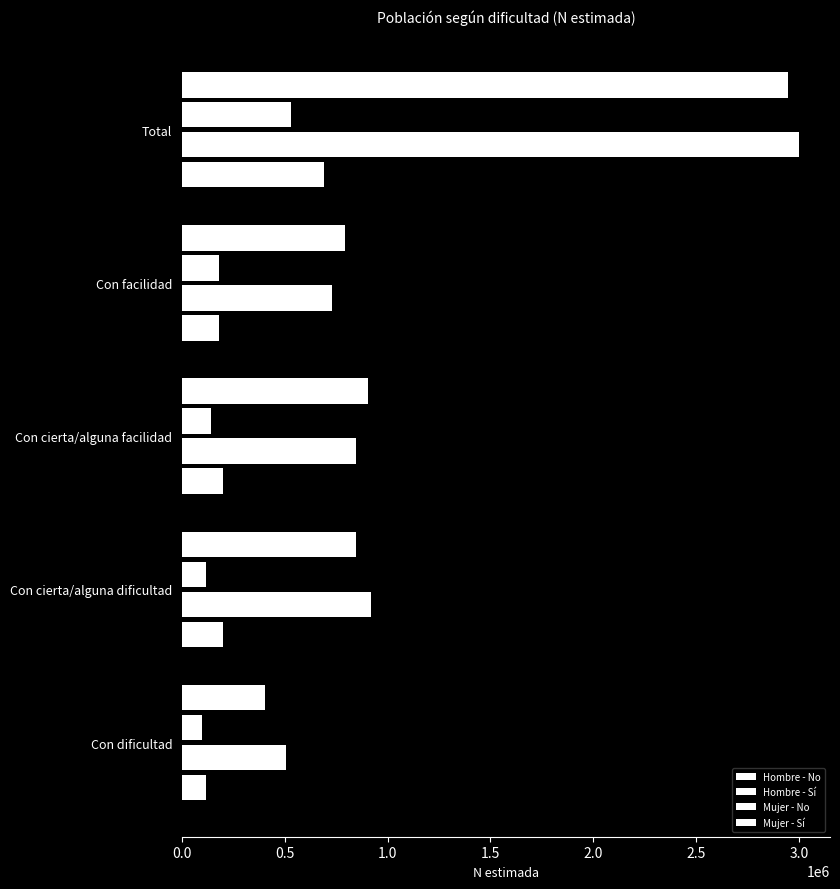

How many series are shown in this chart?

4